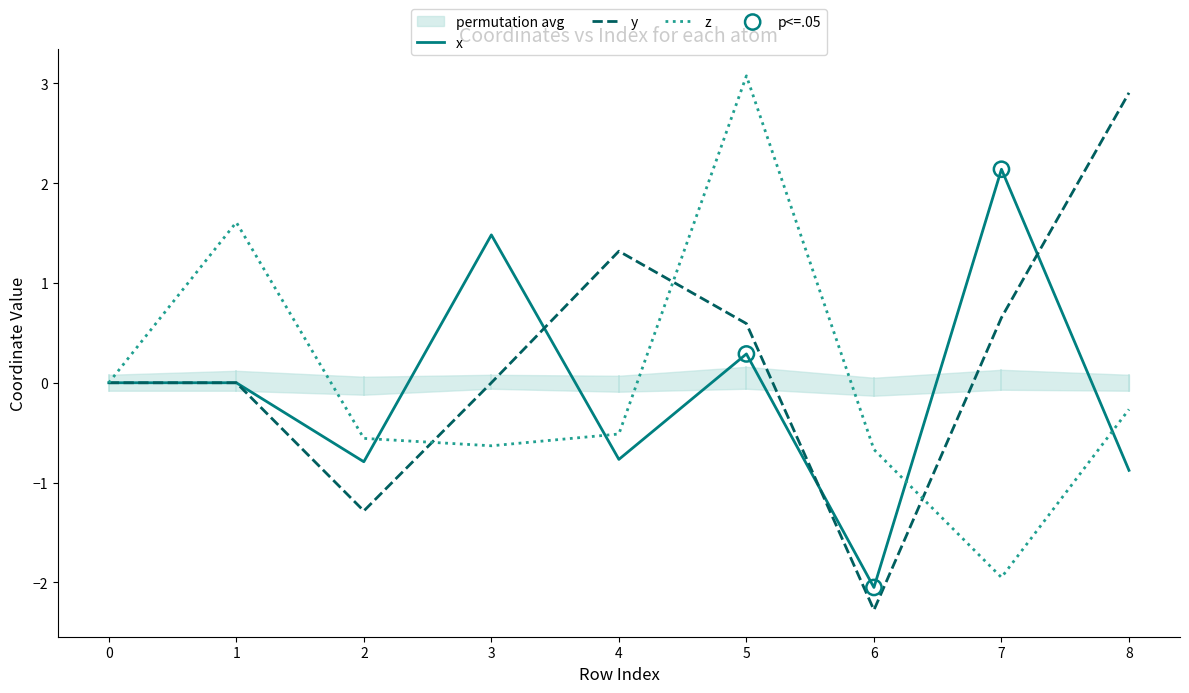

Which series has the largest total across all categories?

y